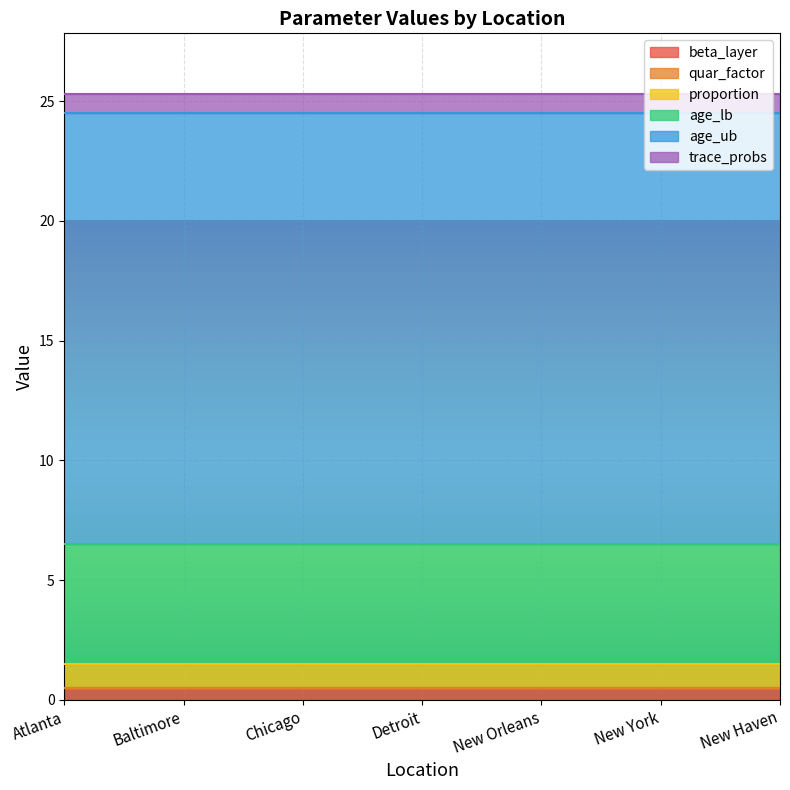

The quar_factor series shows 0.0 at Detroit. True or false?

True